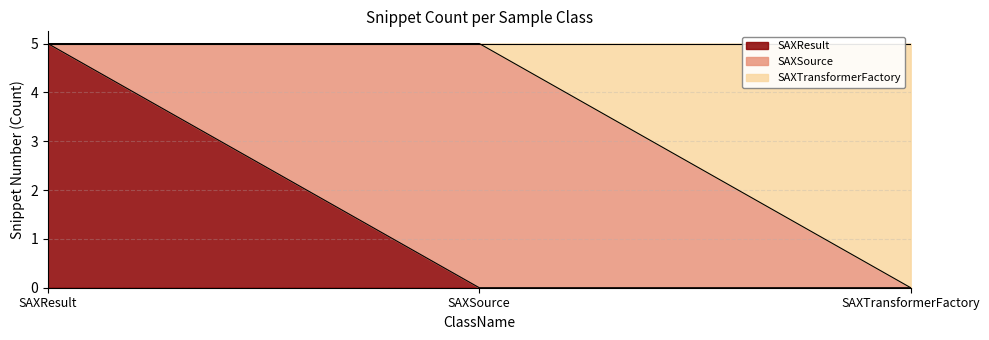

Is it true that SAXResult equals 0 at SAXSource?

True